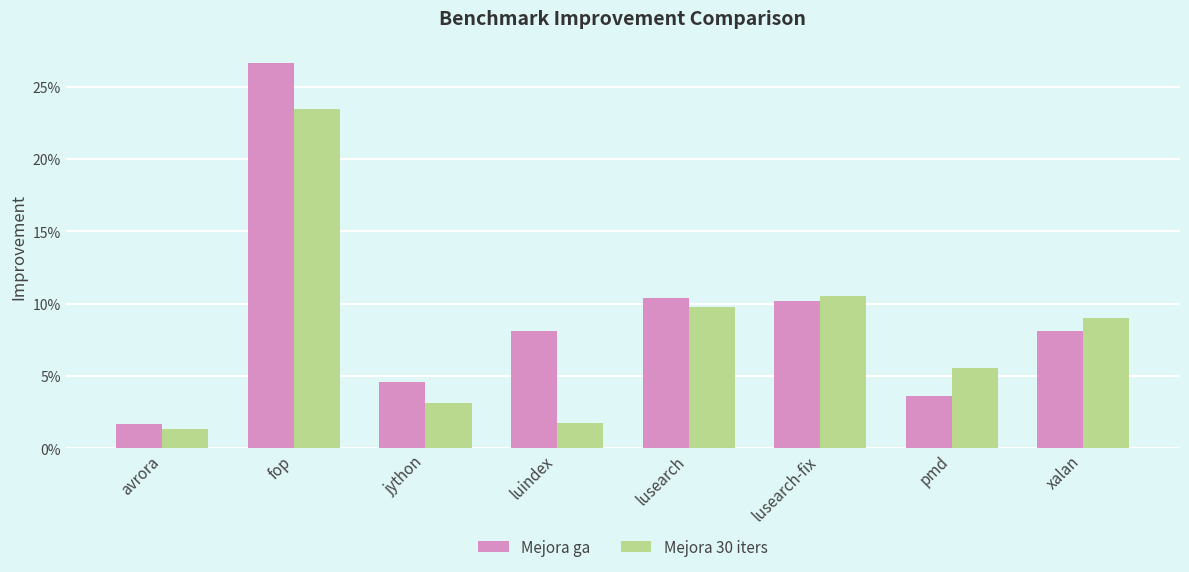

At which label is Mejora ga closest to 0?

avrora